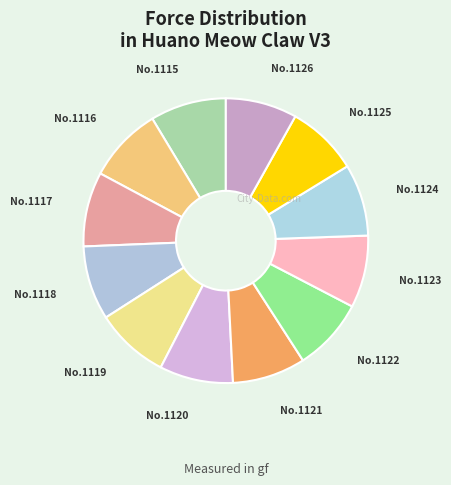

Is there any slice that represents more than half of the pie?

No